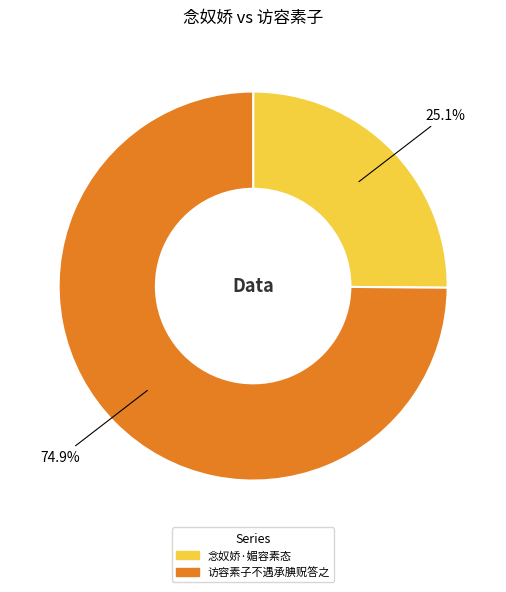

Is it true that 念奴娇·媚容素态 is 12% of the pie?

False